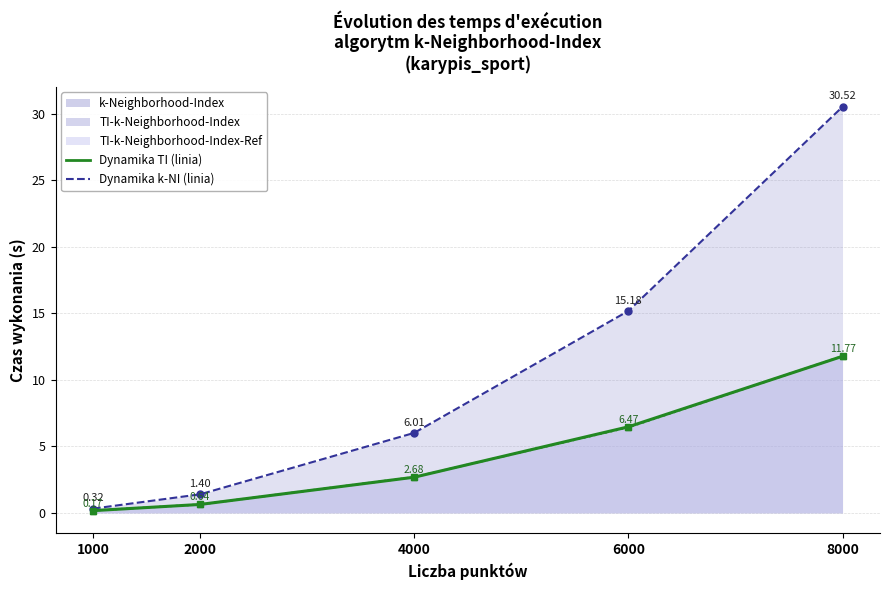

At which category does the chart reach its minimum across all series?

1000